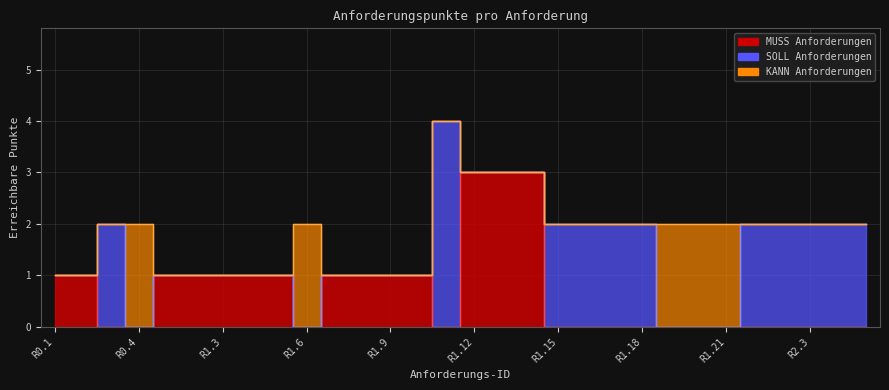

Rank the series by their average value, from highest to lowest.

KANN Linie, SOLL Linie, MUSS Linie